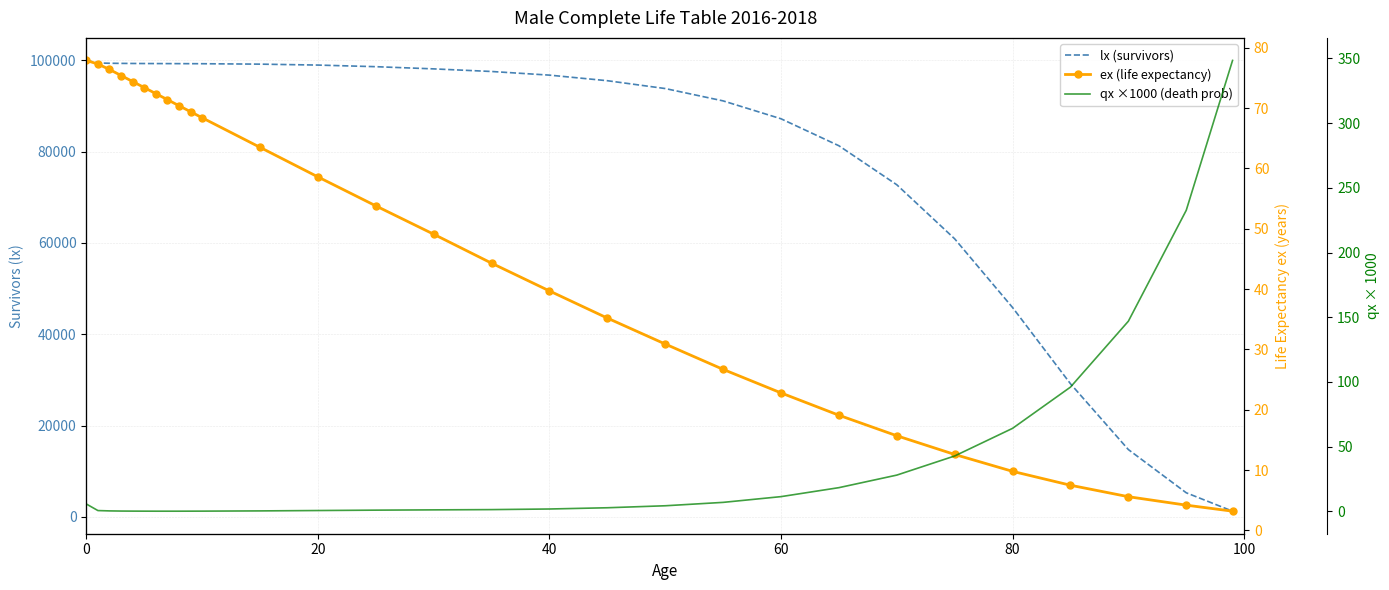

Reading left to right, list all the values displayed in this chart.

lx (survivors): 100000.0	99437.0	99381.0	99351.0	99333.0	99320.0	99311.0	99303.0	99295.0	99287.0	99278.0	99186.0	98982.0	98629.0	98148.0	97576.0	96778.0	95555.0	93838.0	91134.0	87215.0	81303.0	72756.0	60908.0	45853.0	29155.0	14734.0	5265.0	1233.0
ex (life expectancy): 77.9	77.3	76.4	75.4	74.4	73.4	72.4	71.4	70.4	69.4	68.4	63.5	58.6	53.8	49.1	44.3	39.7	35.2	30.9	26.7	22.8	19.1	15.7	12.6	9.8	7.5	5.6	4.2	3.2
qx ×1000 (death prob): 5.6	0.6	0.3	0.2	0.1	0.1	0.1	0.1	0.1	0.1	0.1	0.3	0.6	0.9	1.1	1.3	1.8	2.7	4.3	6.9	11.3	18.3	28.0	42.8	64.1	96.0	146.9	232.7	348.5